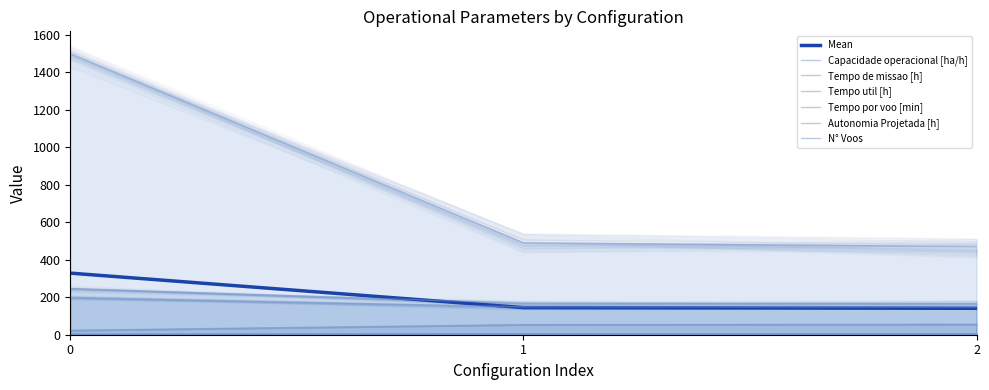

What are all the series names shown in the legend?

Capacidade operacional [ha/h], Tempo de missao [h], Tempo util [h], Tempo por voo [min], Autonomia Projetada [h], N° Voos